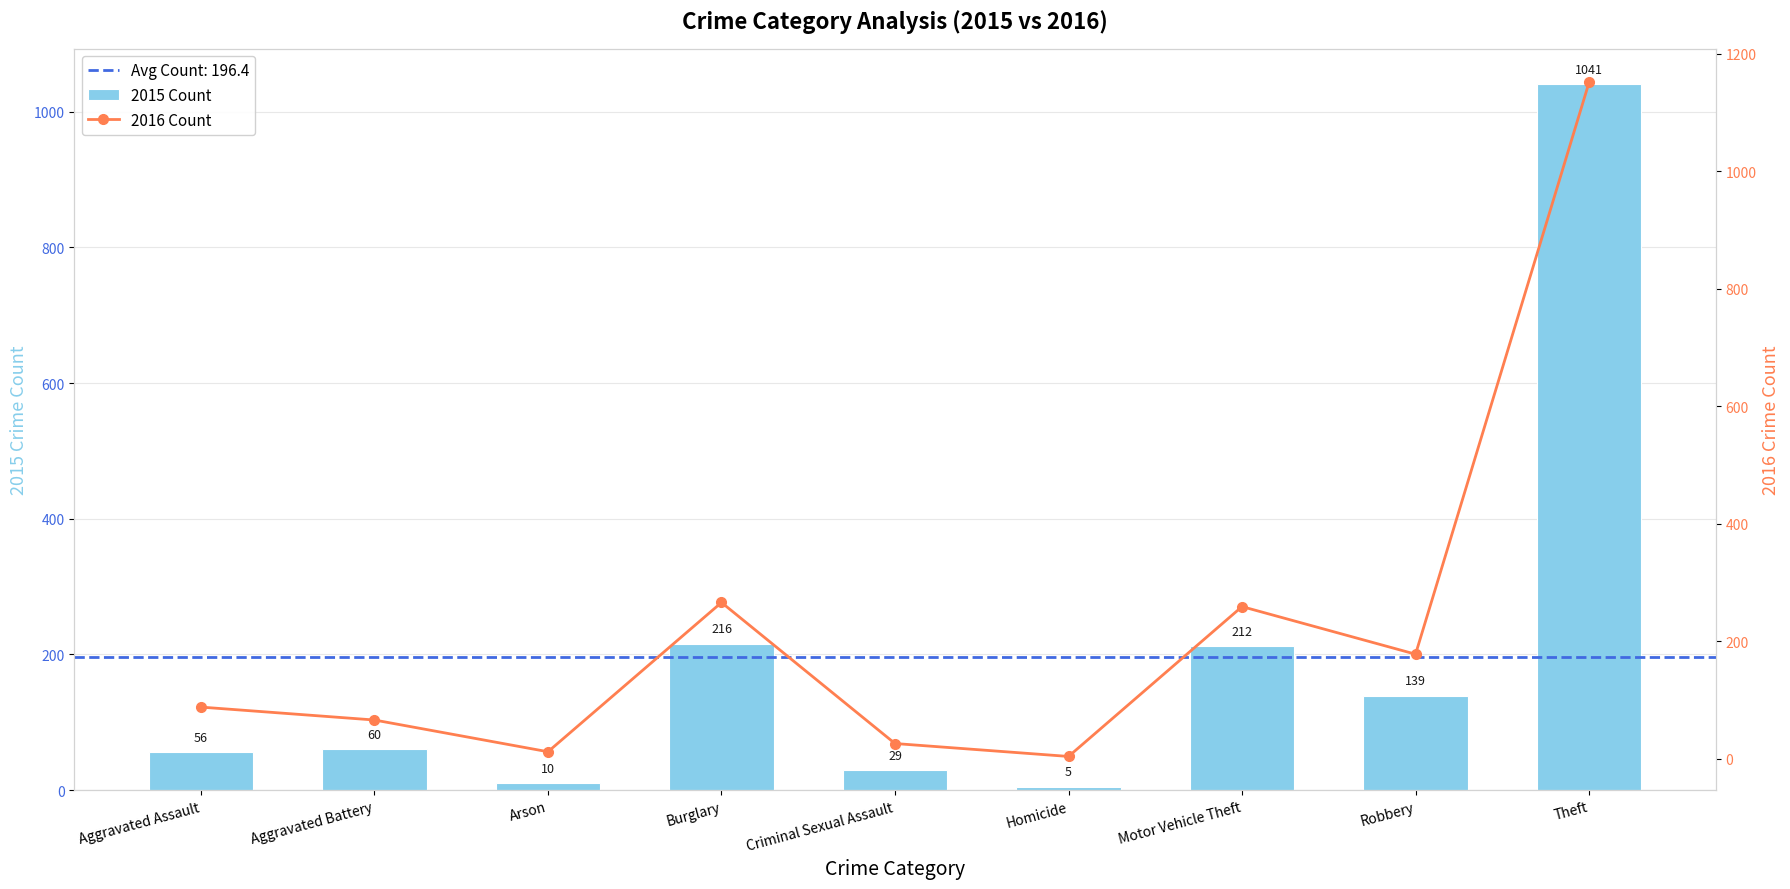

Reading left to right, transcribe all the data shown in this chart.

2015 Count: Aggravated Assault=56	Aggravated Battery=60	Arson=10	Burglary=216	Criminal Sexual Assault=29	Homicide=5	Motor Vehicle Theft=212	Robbery=139	Theft=1041
2016 Count: Aggravated Assault=88	Aggravated Battery=66	Arson=12	Burglary=266	Criminal Sexual Assault=26	Homicide=4	Motor Vehicle Theft=259	Robbery=178	Theft=1151